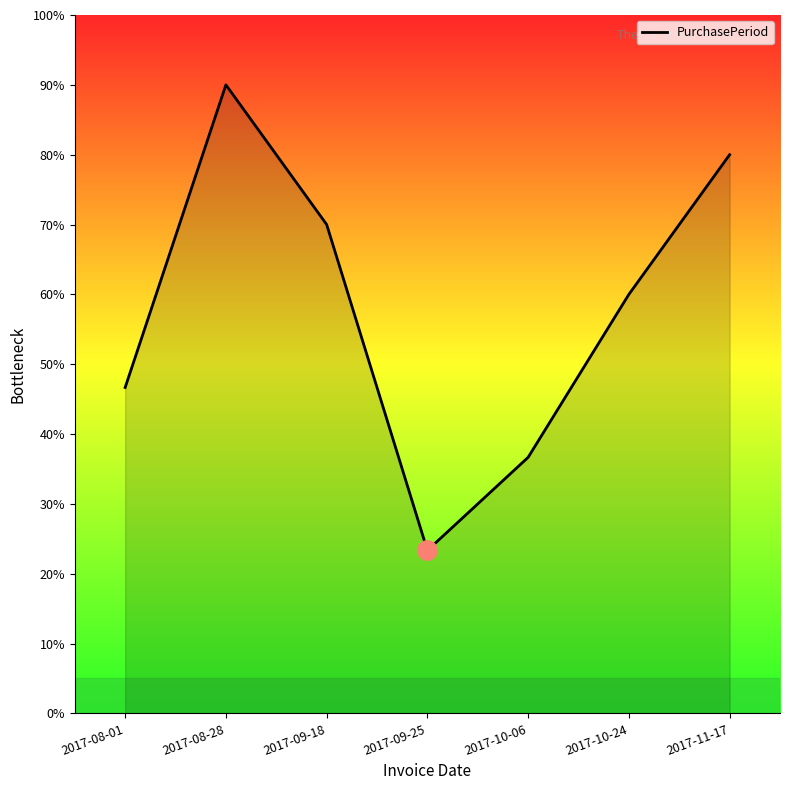

Does the chart display data point markers on the line(s)?

No